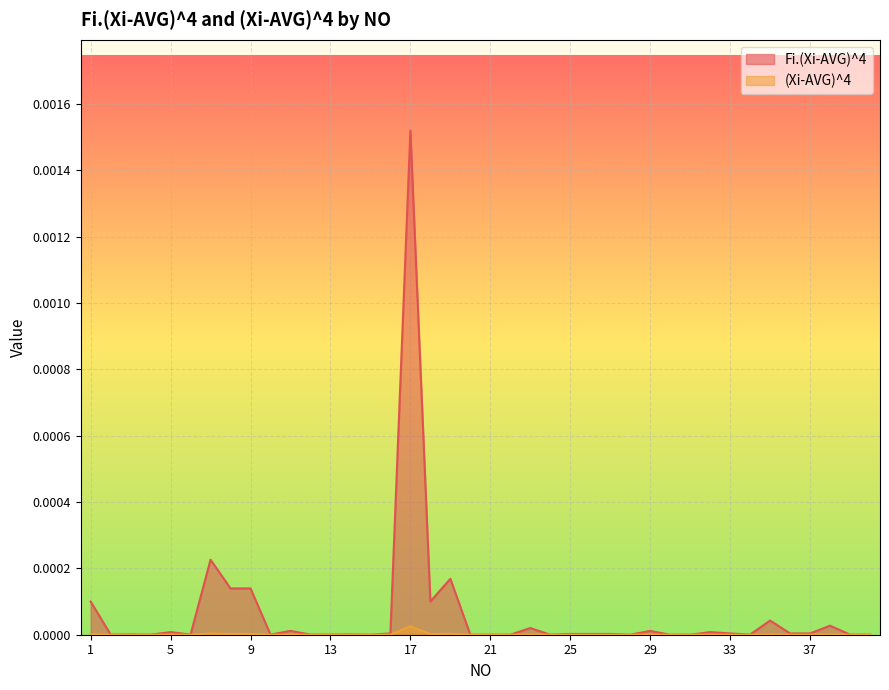

Rank the series by their maximum value, from lowest to highest.

(Xi-AVG)^4, Fi.(Xi-AVG)^4